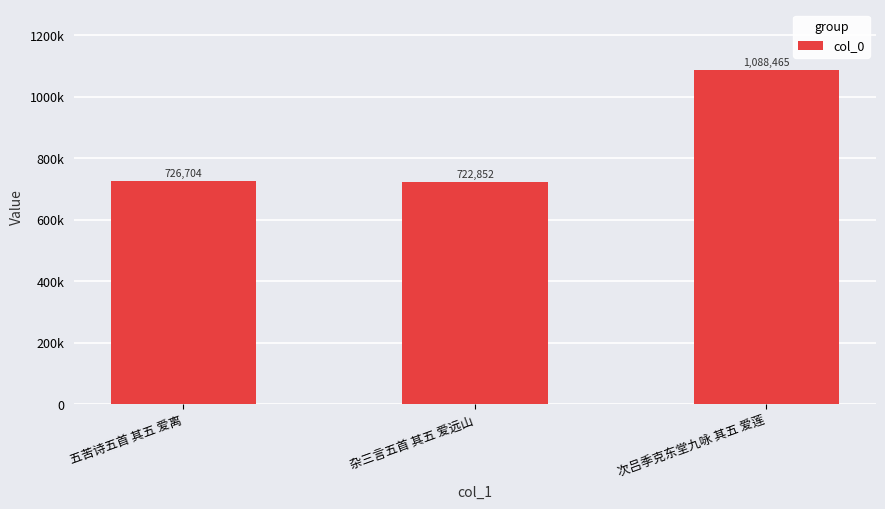

What is the ratio of the value at 五苦诗五首 其五 爱离 to the value at 次吕季克东堂九咏 其五 爱莲?

0.7